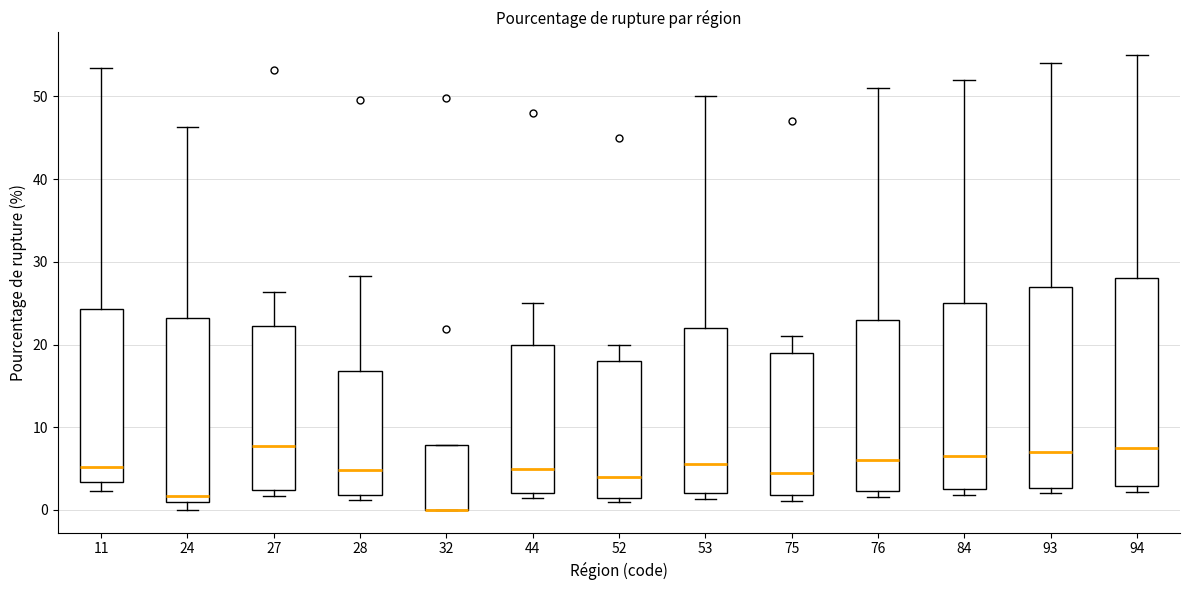

Reading left to right, transcribe this box plot: for each box, give where its median line is, the range the box spans, and where its two whiskers end, as read against the y-axis. The values are not printed on the chart, so give them approximately, as read against the axis.

11: median 5, box 3 to 24, whiskers 2 to 53
24: median 2, box 1 to 23, whiskers 0 to 46
27: median 8, box 2 to 22, whiskers 2 (just below the box's lower edge) to 26
28: median 5, box 2 to 17, whiskers 1 to 28
32: median 0 (drawn on the box's lower edge), box 0 to 8, whiskers 0 to 8
44: median 5, box 2 to 20, whiskers 2 (just below the box's lower edge) to 25
52: median 4, box 2 to 18, whiskers 1 to 20
53: median 6, box 2 to 22, whiskers 1 to 50
75: median 5, box 2 to 19, whiskers 1 to 21
76: median 6, box 2 to 23, whiskers 2 (just below the box's lower edge) to 51
84: median 7, box 3 to 25, whiskers 2 to 52
93: median 7, box 3 to 27, whiskers 2 to 54
94: median 8, box 3 to 28, whiskers 2 to 55